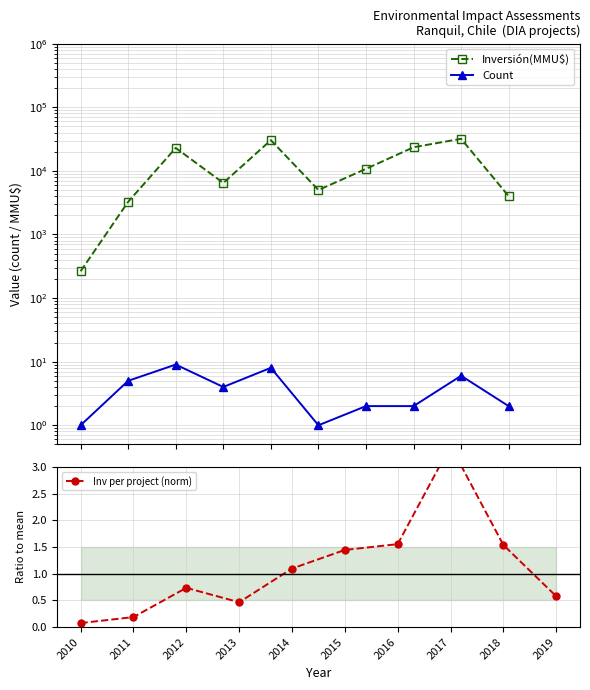

Where is the first local minimum for Inversión(MMU$)?

2013